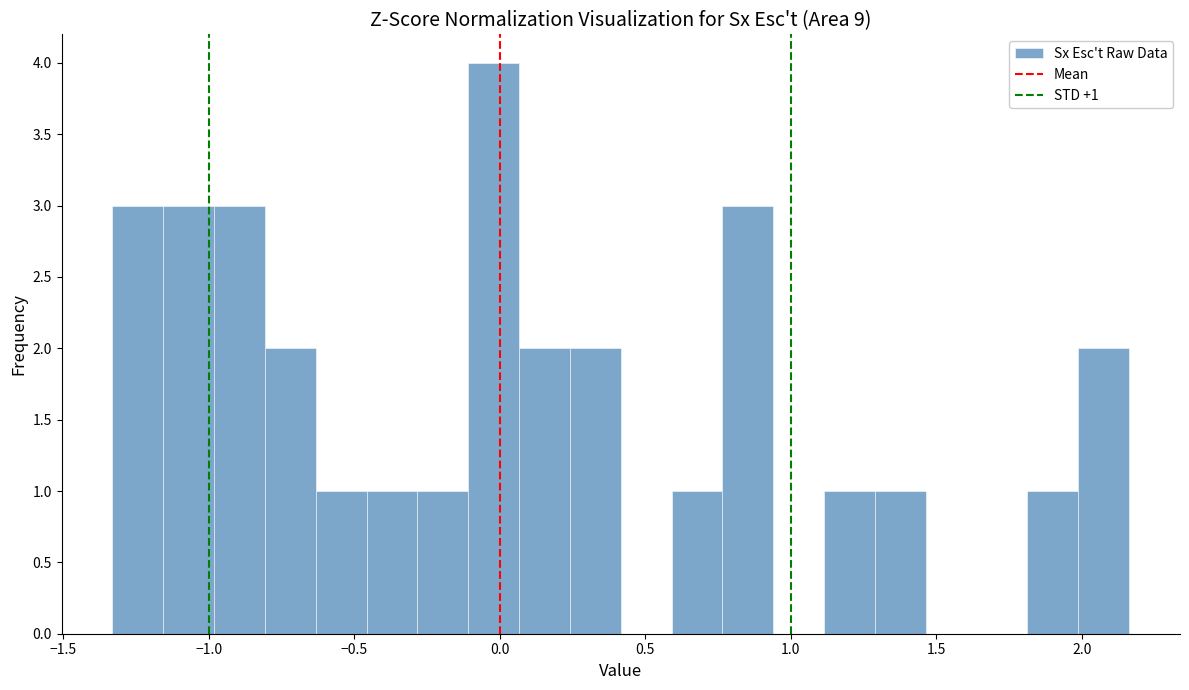

Read against the x-axis, roughly where is the centre of the tallest bar?

0.00